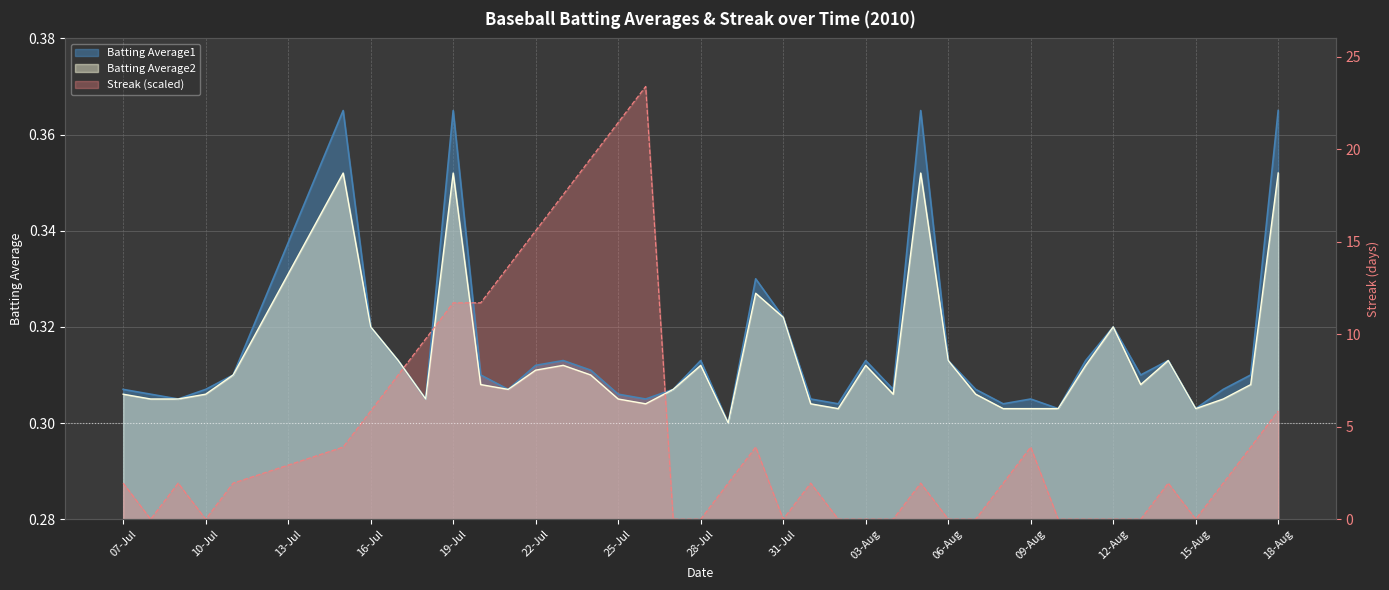

What is the average value of the Batting Average2 series?

0.3